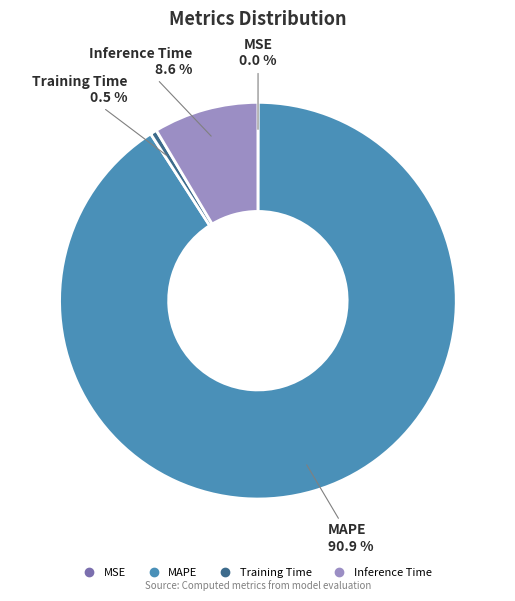

Is there any slice that represents more than half of the pie?

Yes